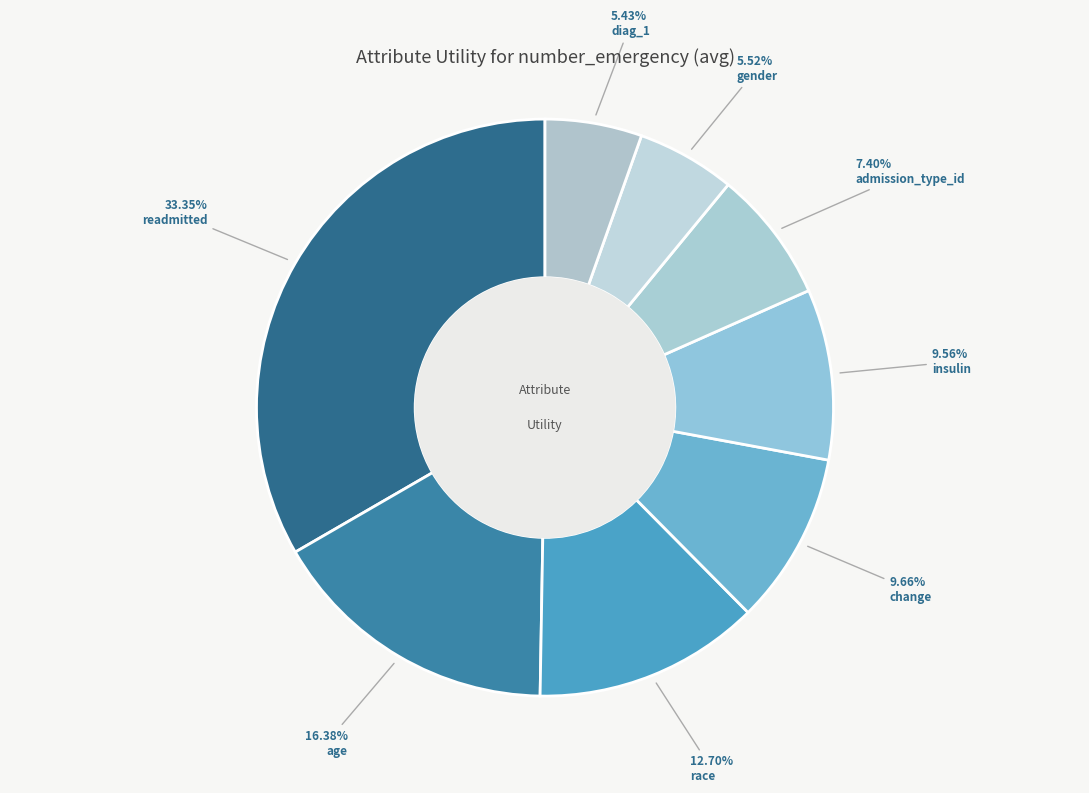

True or false: admission_type_id accounts for 2% of the total.

False